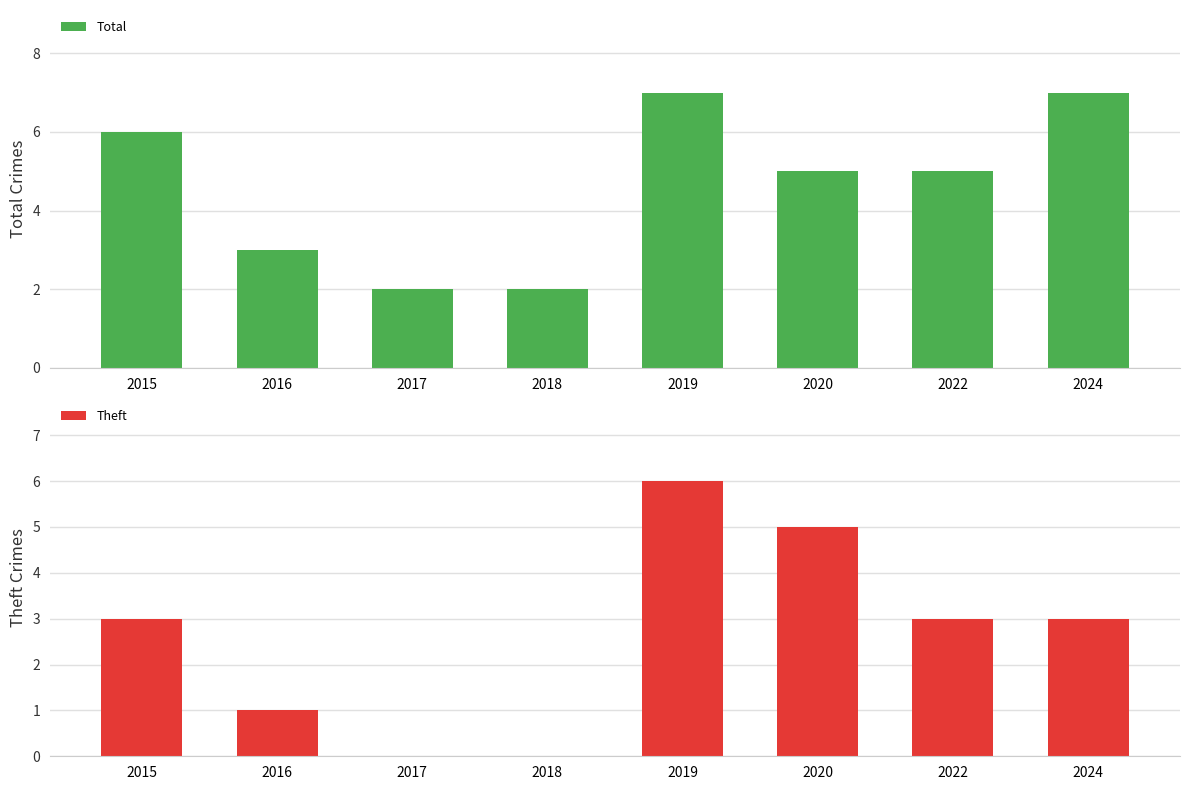

What is the difference between the second highest and minimum values in the Total series?

5